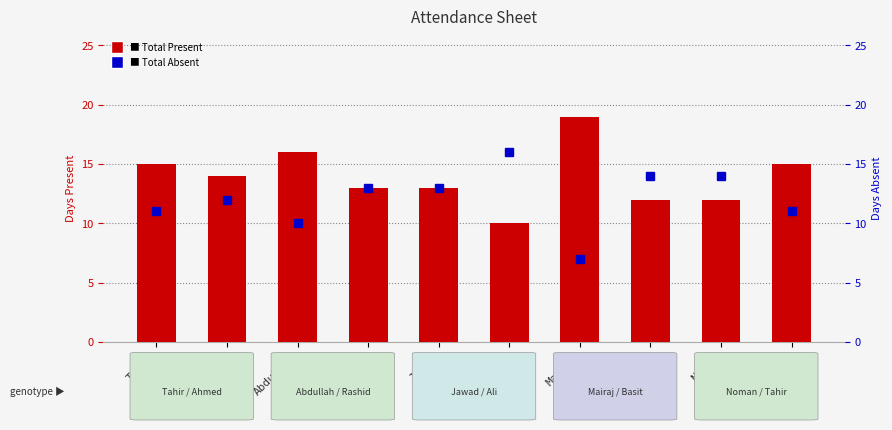

True or false: Total Absent has a value of 7 at Mairaj.

True